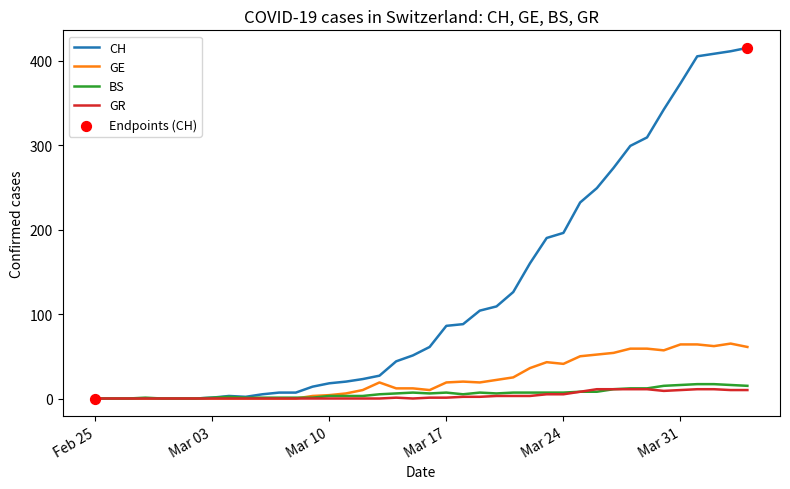

Which series has the largest range (max minus min)?

CH